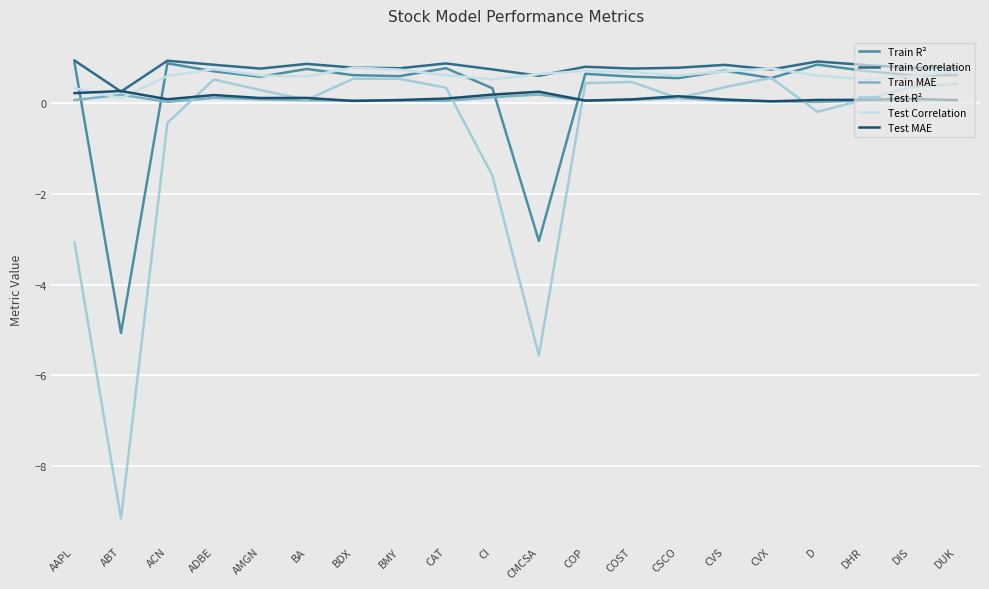

At which category does the chart reach its minimum across all series?

ABT